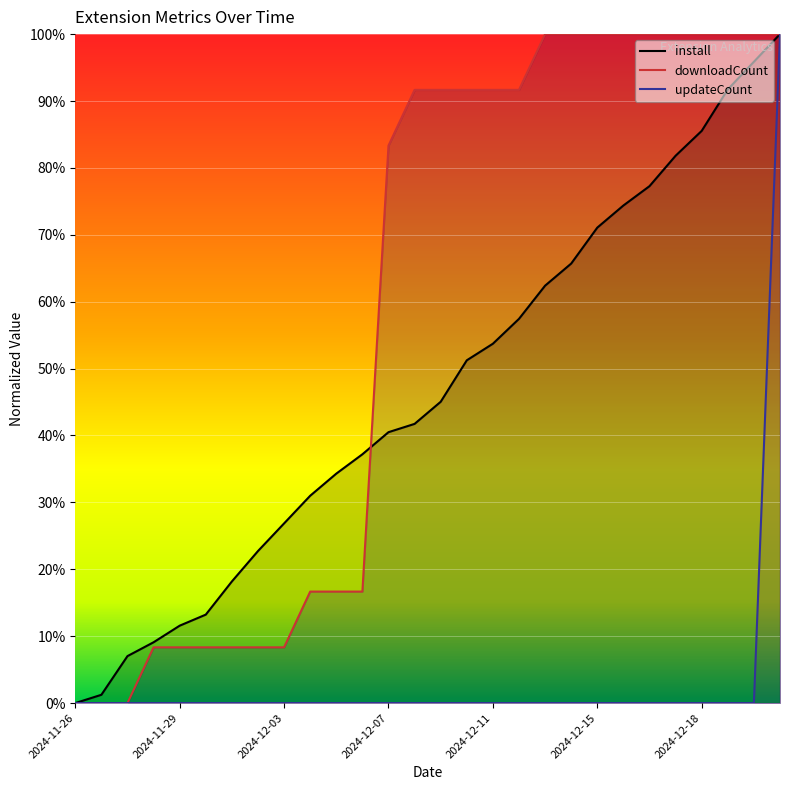

What is the difference between the maximum and second lowest values in the updateCount series?

100.0